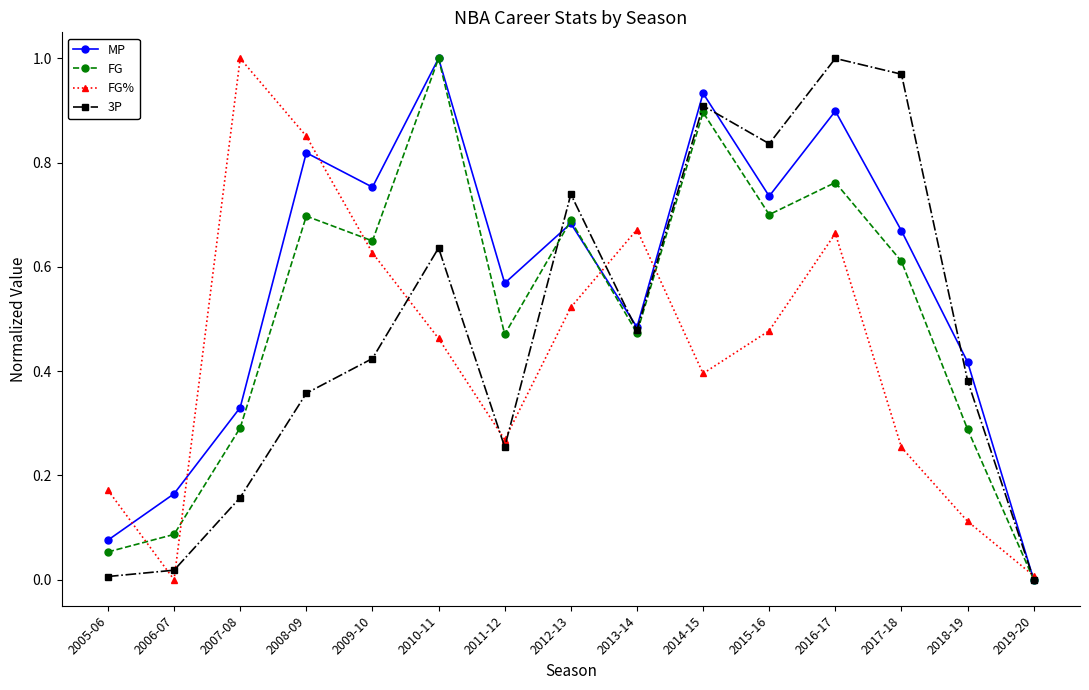

At which category does MP reach its first local valley?

2009-10